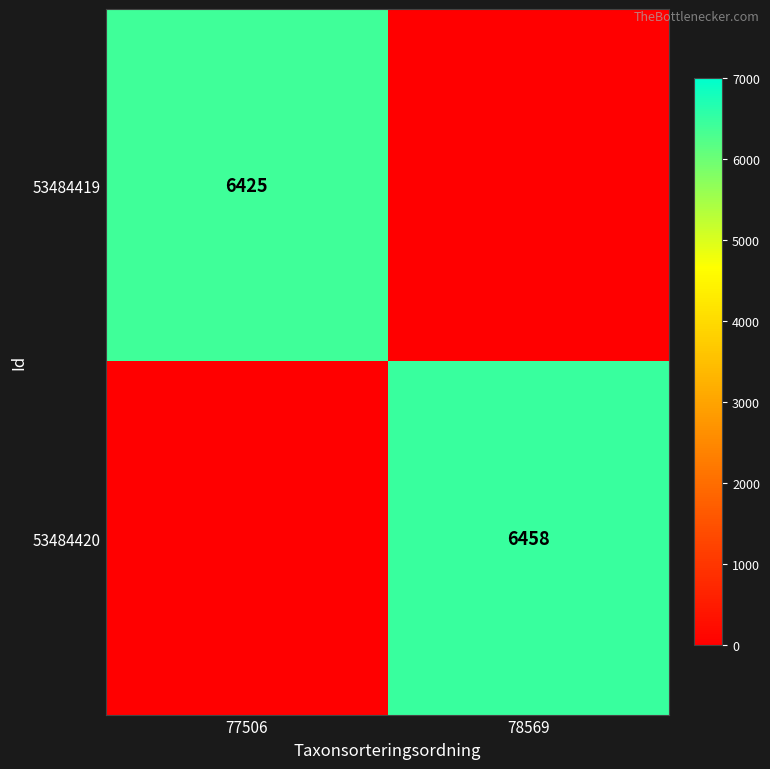

What is the spread (max minus min) of values at 77506?

6425